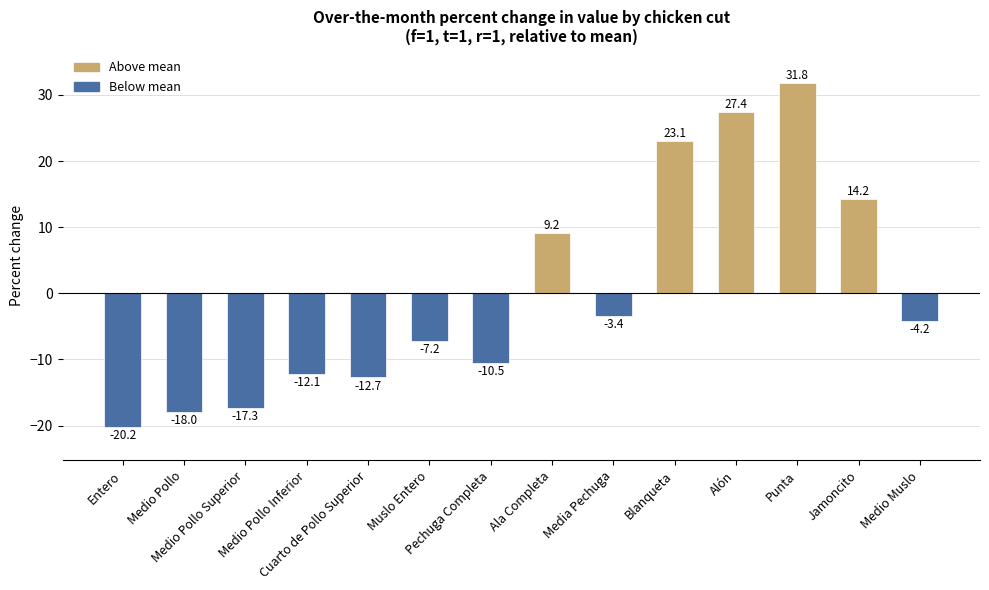

What is the sum of the values at Alón and Medio Pollo?

9.5